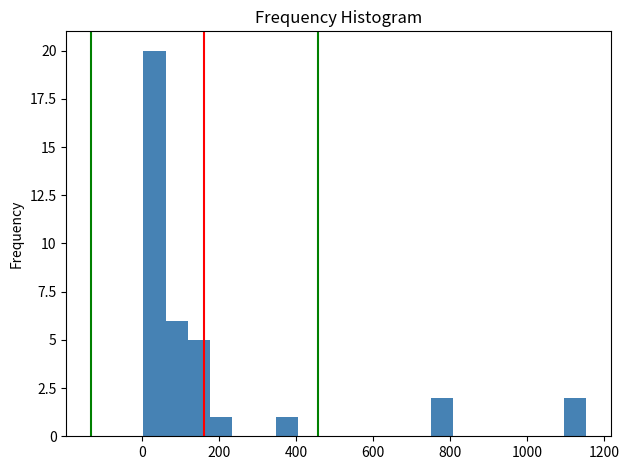

Around what value on the x-axis is the tallest bar? Give the approximate position of its centre, as read against the axis.

40